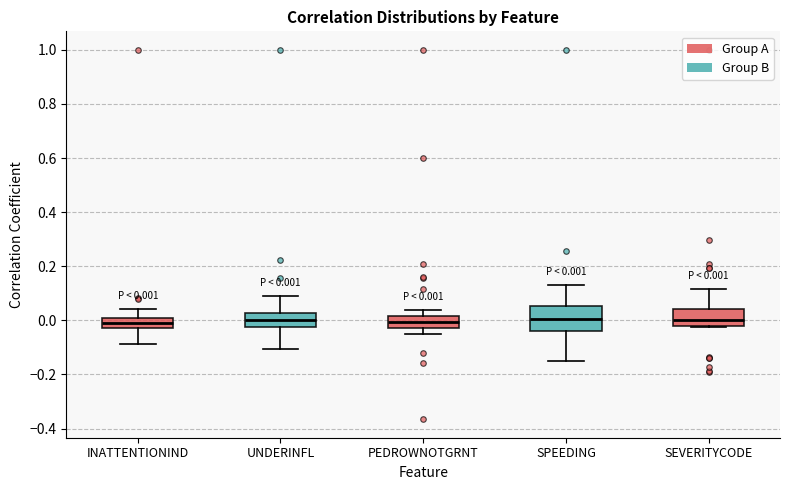

Comparing the boxes themselves (not the whiskers), which one is the tallest?

SPEEDING